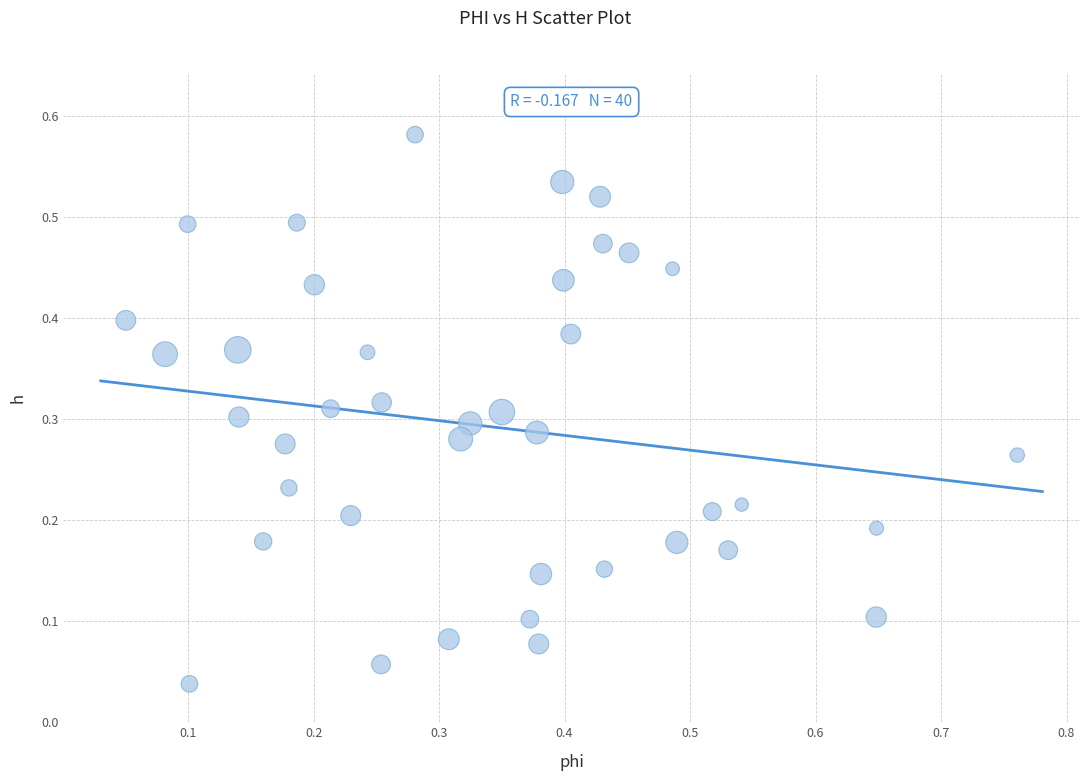

What is the range of X values (max minus min)?

0.7